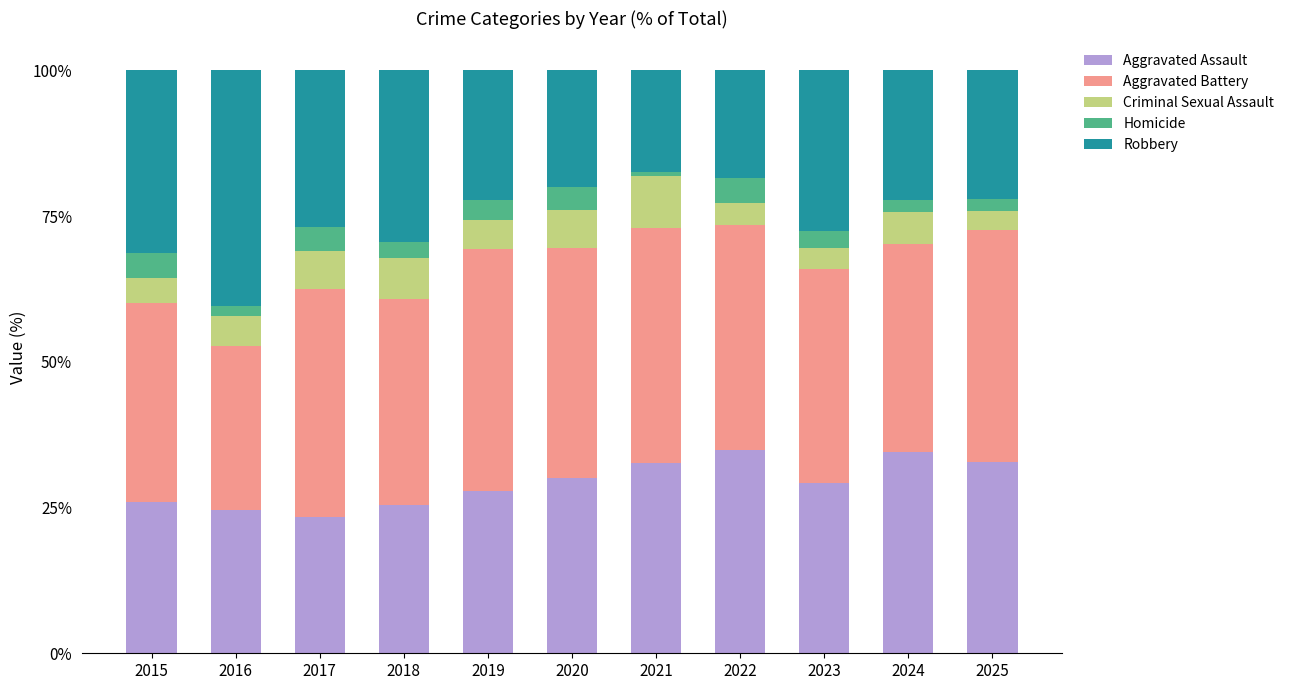

What is the difference between the maximum and second lowest values in the Aggravated Assault series?

10.3